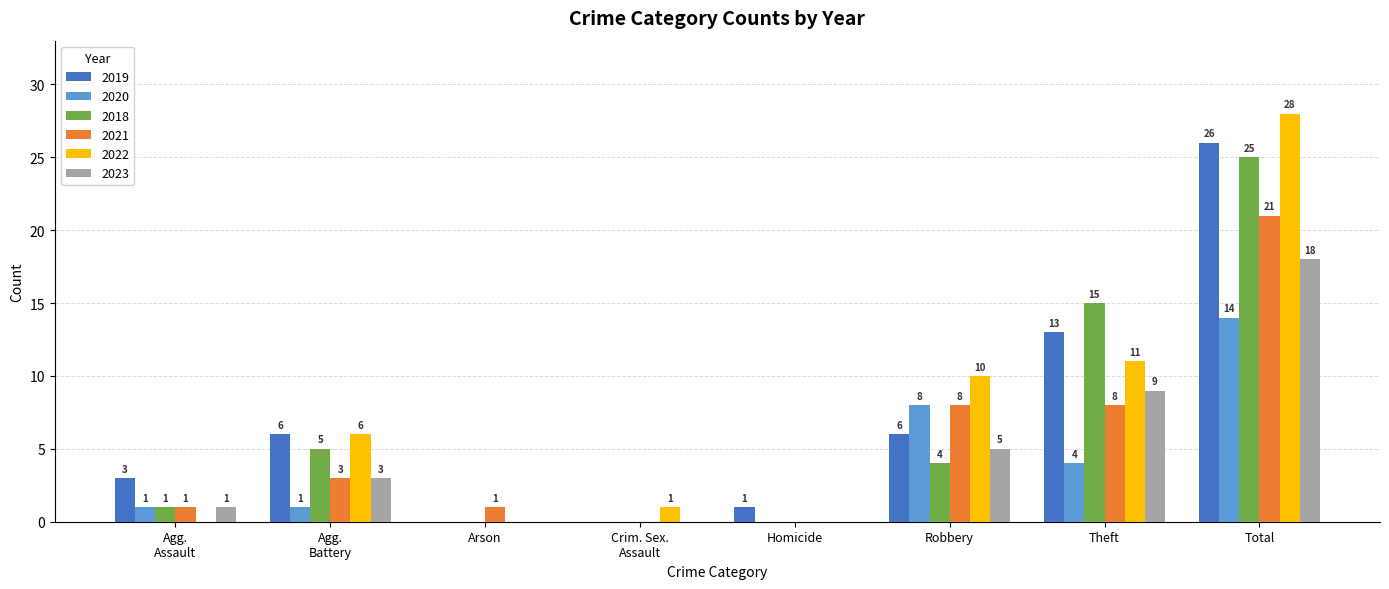

Is it true that 2023 equals 7 at Total?

False